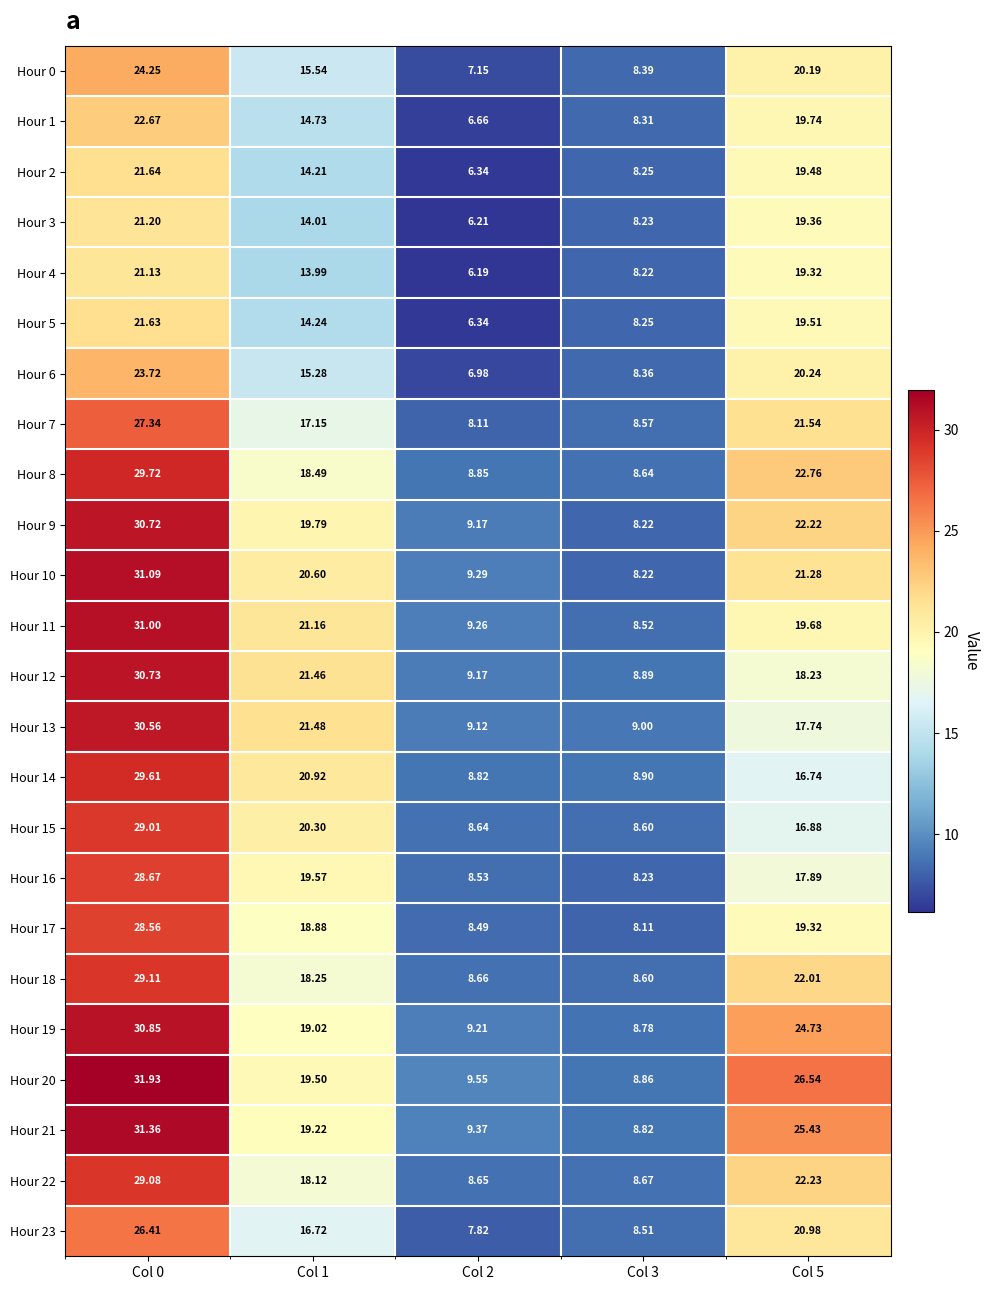

How many categories are shown in the chart?

5